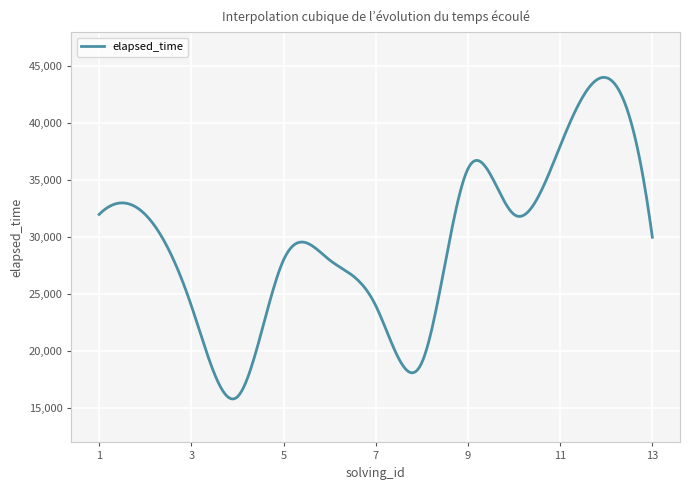

What is the difference between the maximum and minimum values?

28213.3